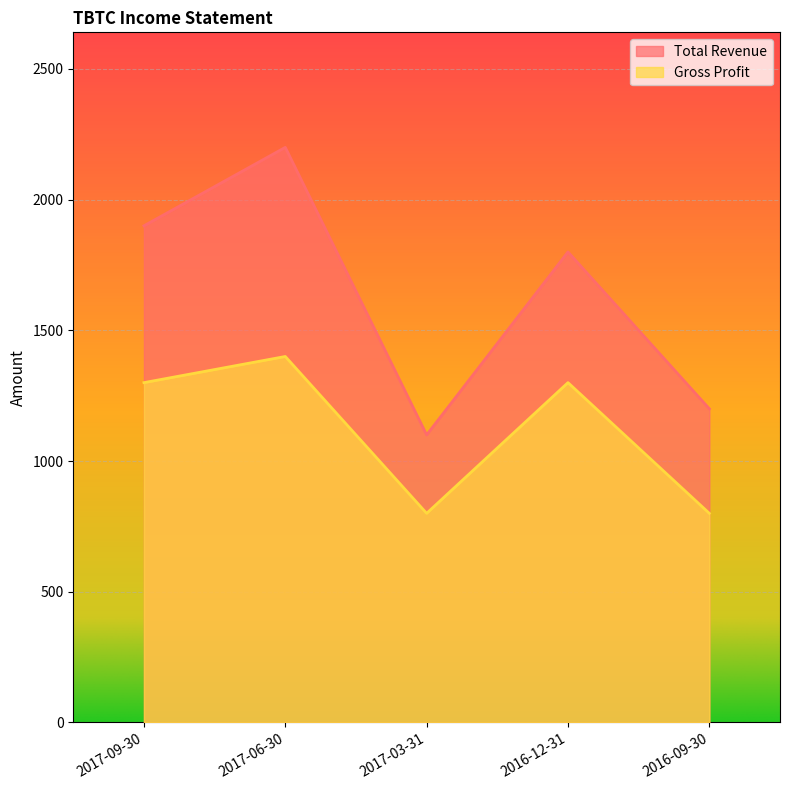

Is the value of Gross Profit at 2017-03-31 greater than the value of Total Revenue at 2016-12-31?

No